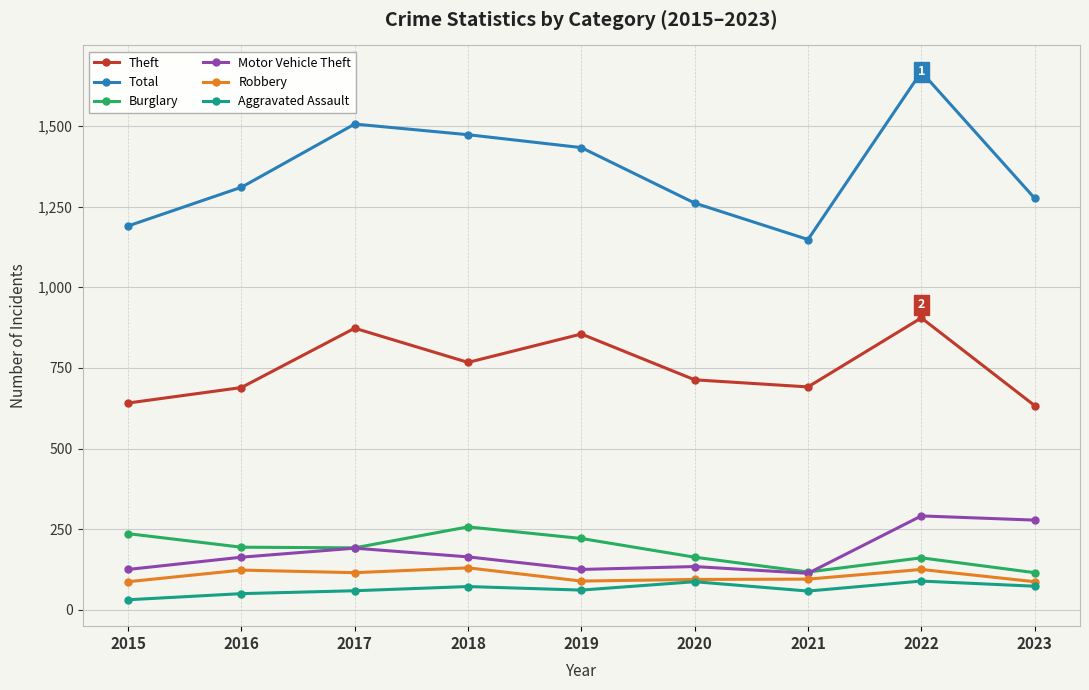

Between 2020 and 2022, which series saw the biggest shift?

Total